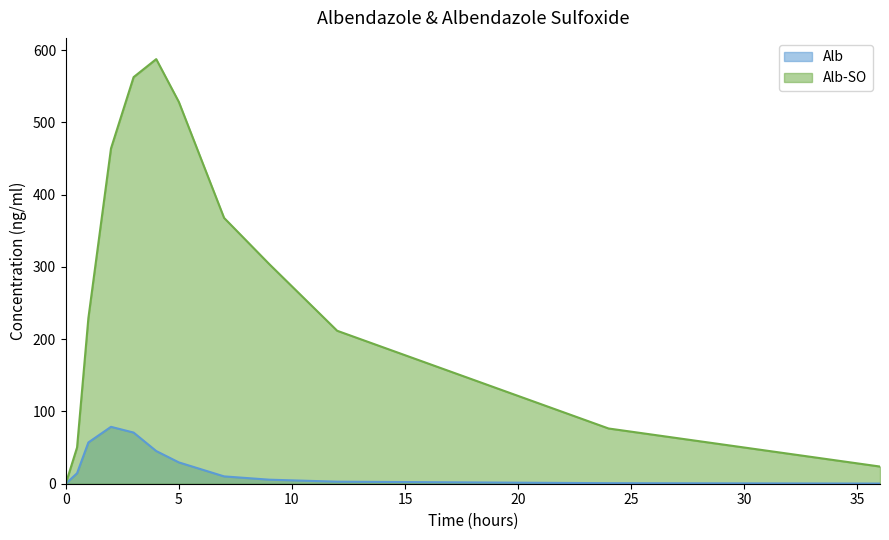

At which label does Alb first exceed 14?

0.5